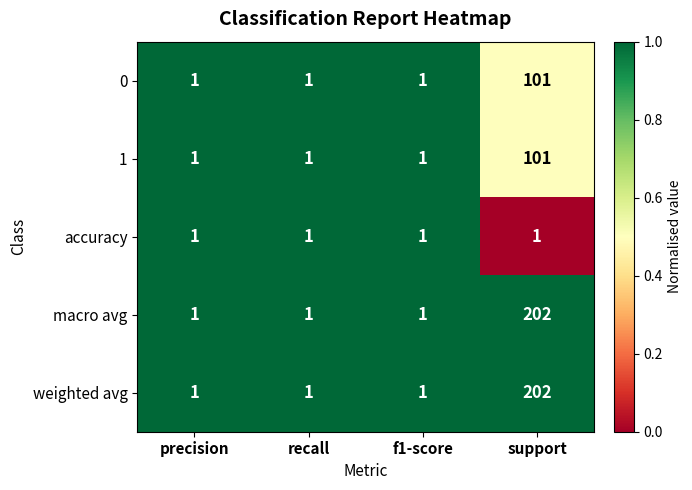

Reading left to right, what are all the values shown in this chart?

0: precision=1	recall=1	f1-score=1	support=101
1: precision=1	recall=1	f1-score=1	support=101
accuracy: precision=1	recall=1	f1-score=1	support=1
macro avg: precision=1	recall=1	f1-score=1	support=202
weighted avg: precision=1	recall=1	f1-score=1	support=202